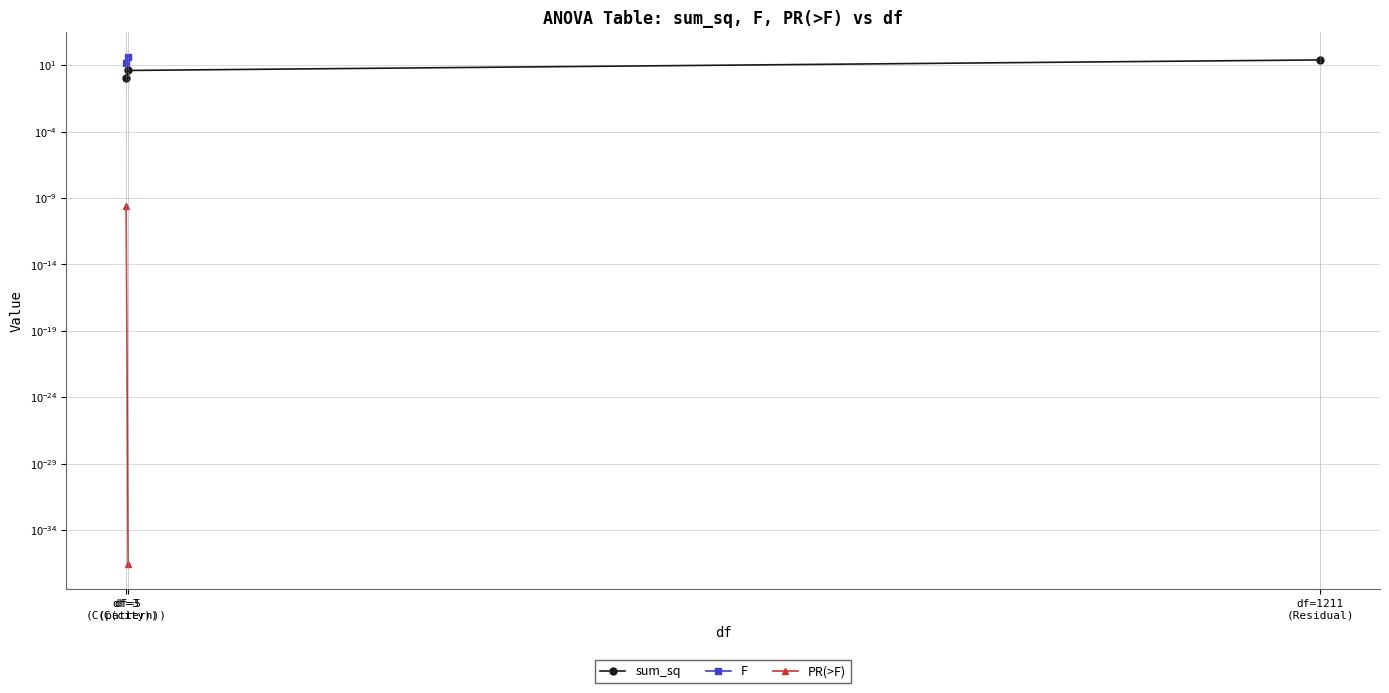

True or false: the data shows 1.9 at df=5 (C(city)).

False